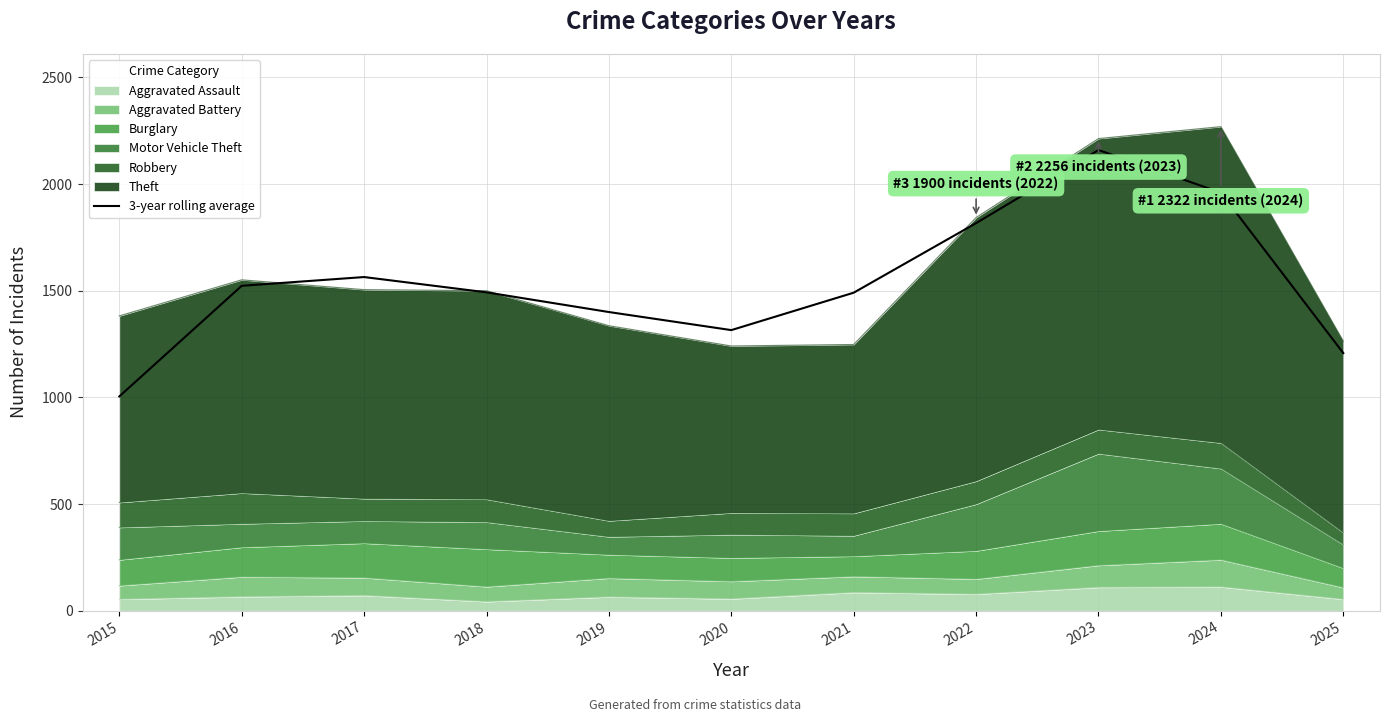

At which category does the chart reach its minimum across all series?

2015